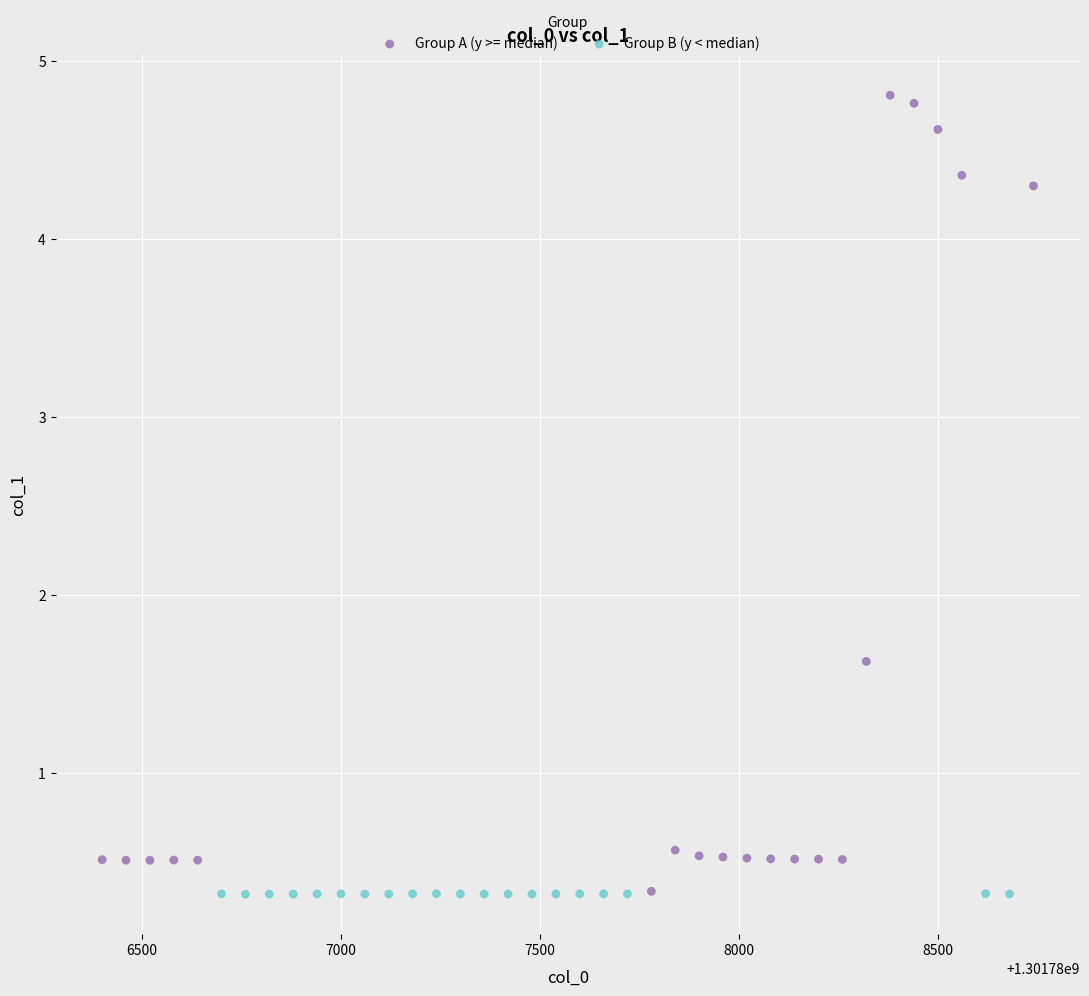

Which series has the widest spread of Y values?

Group A (y >= median)